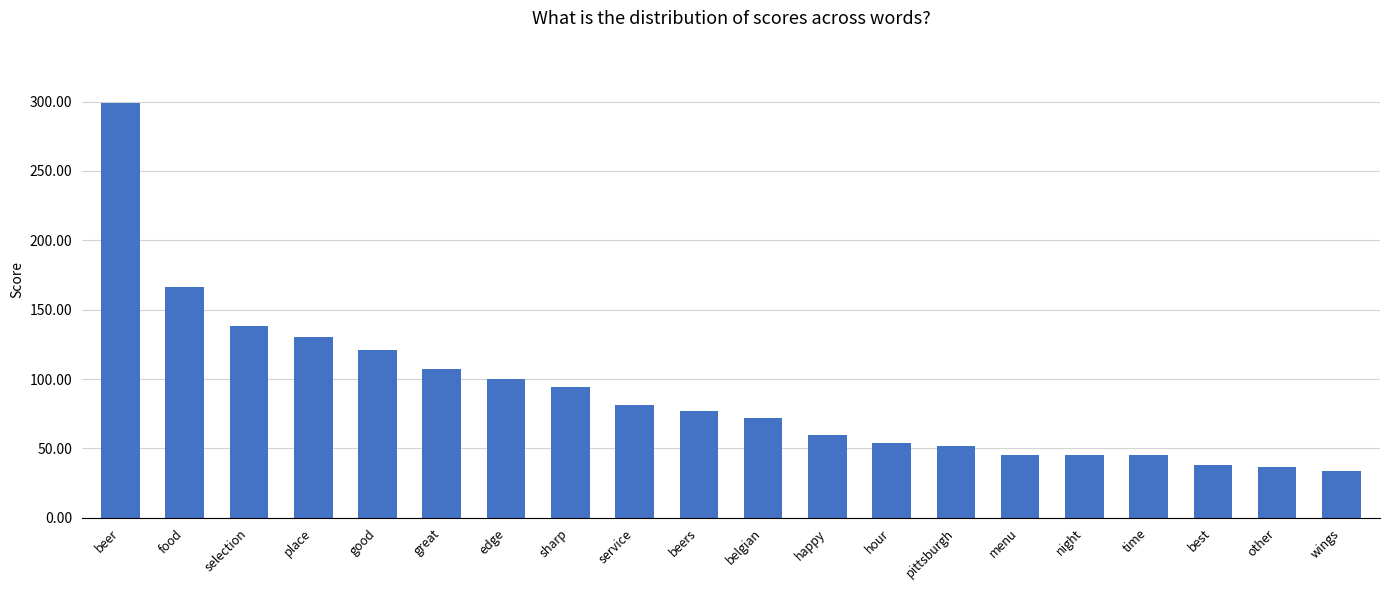

The value at night is 20. True or false?

False